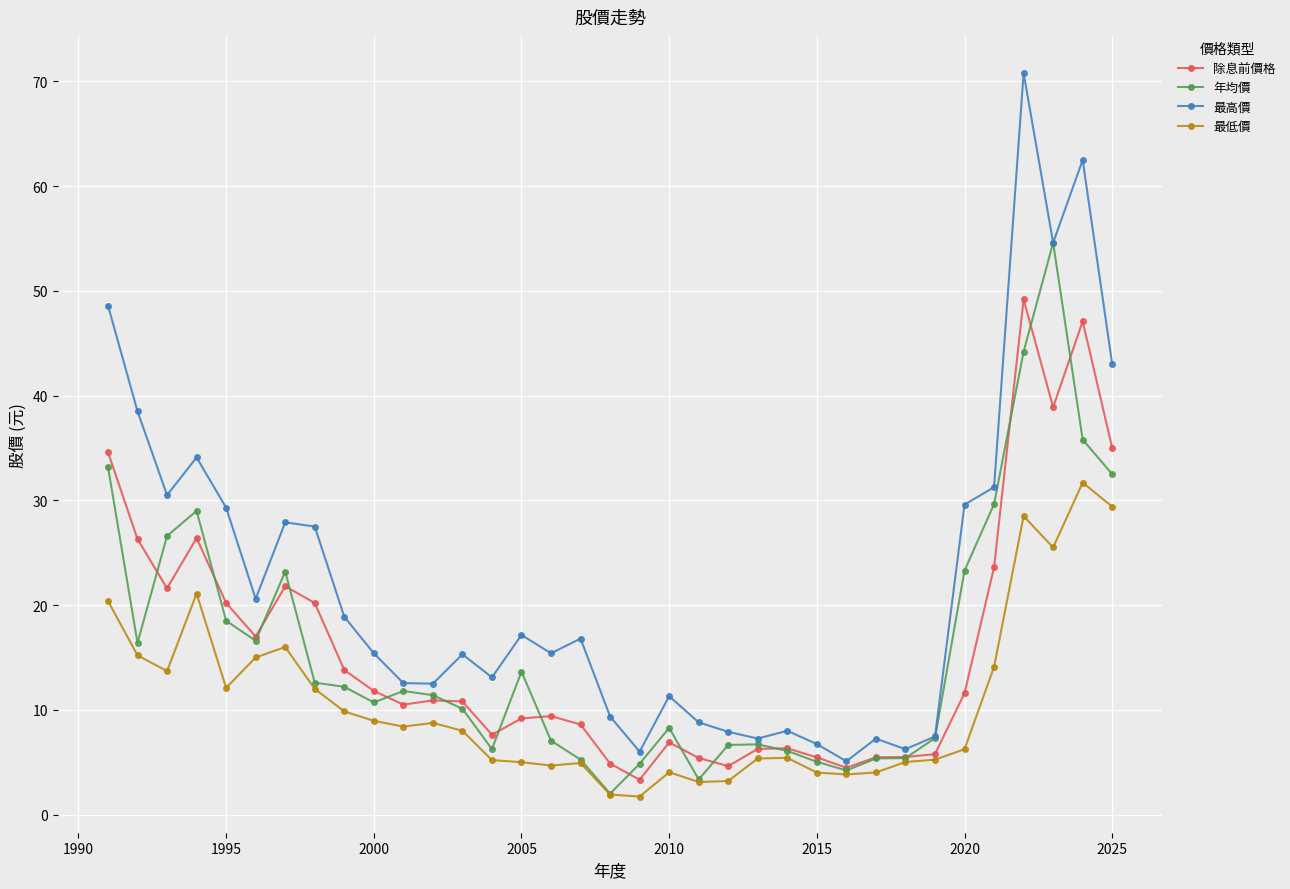

The value of 除息前價格 at 2010 is 16.7. True or false?

False